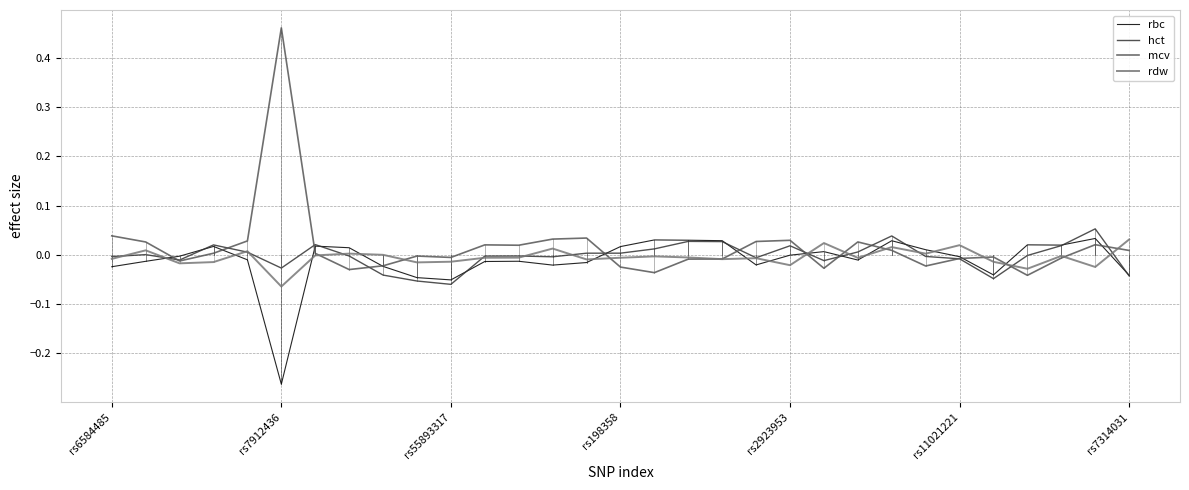

Which series has the widest spread of values?

mcv